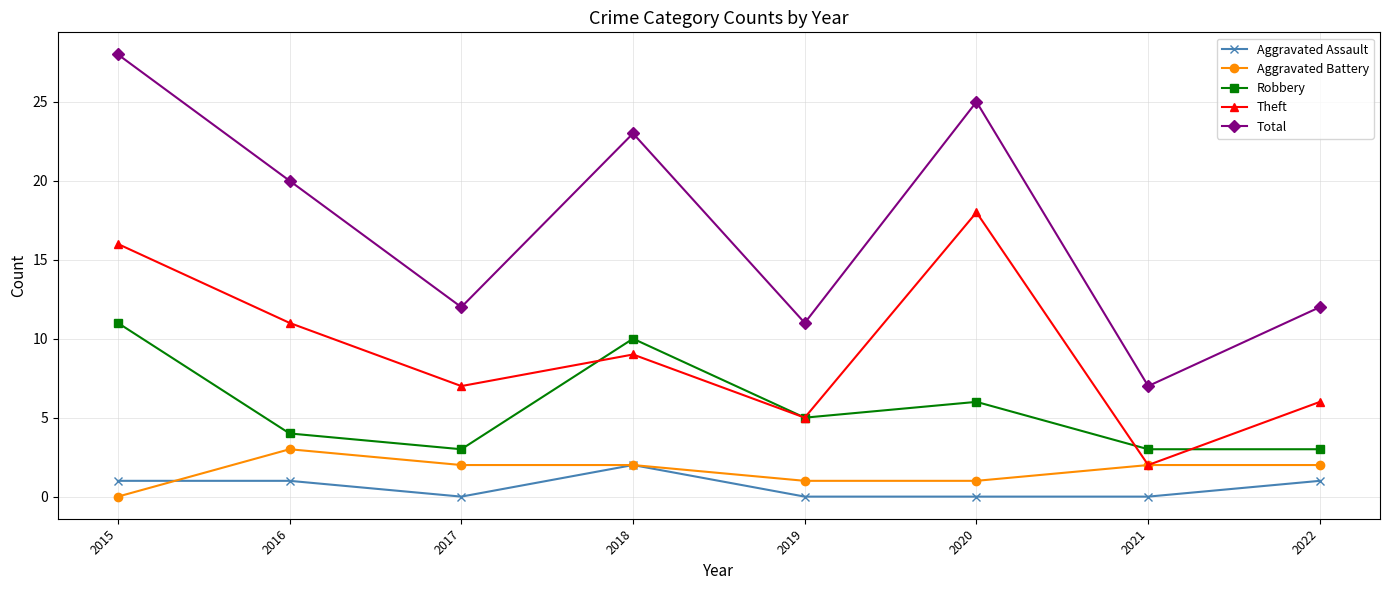

At which category is the sum across all series the highest?

2015